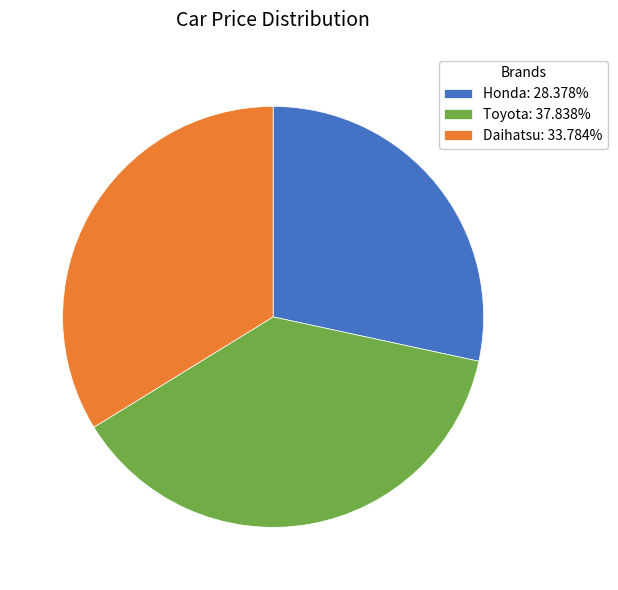

Is Toyota: 37.838% the majority of the pie?

No